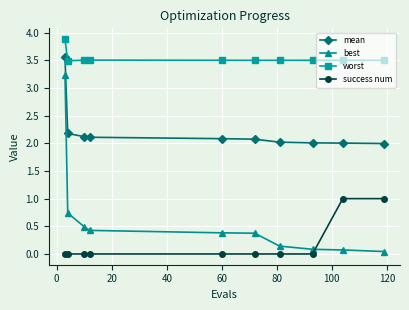

List the series in order of their peak value, highest first.

worst, mean, best, success num